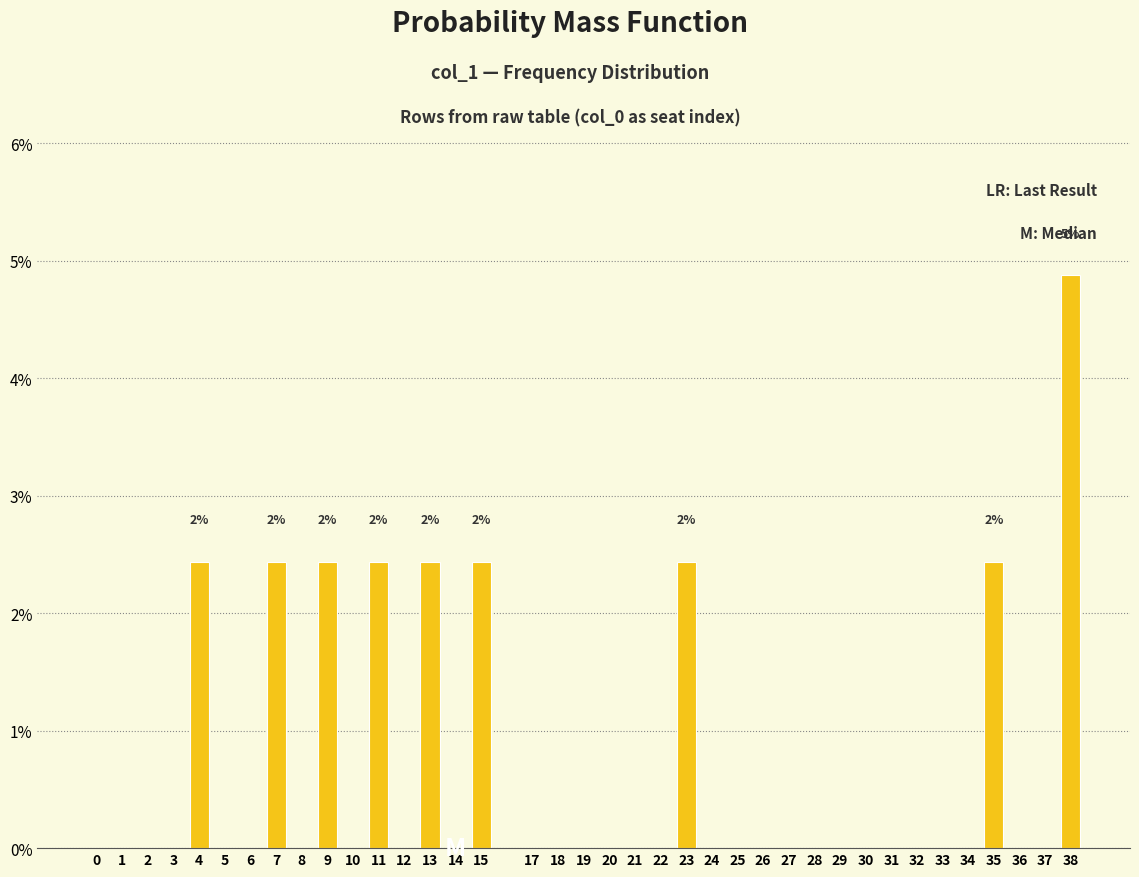

Is it true that the value at 38 is 4.9?

True